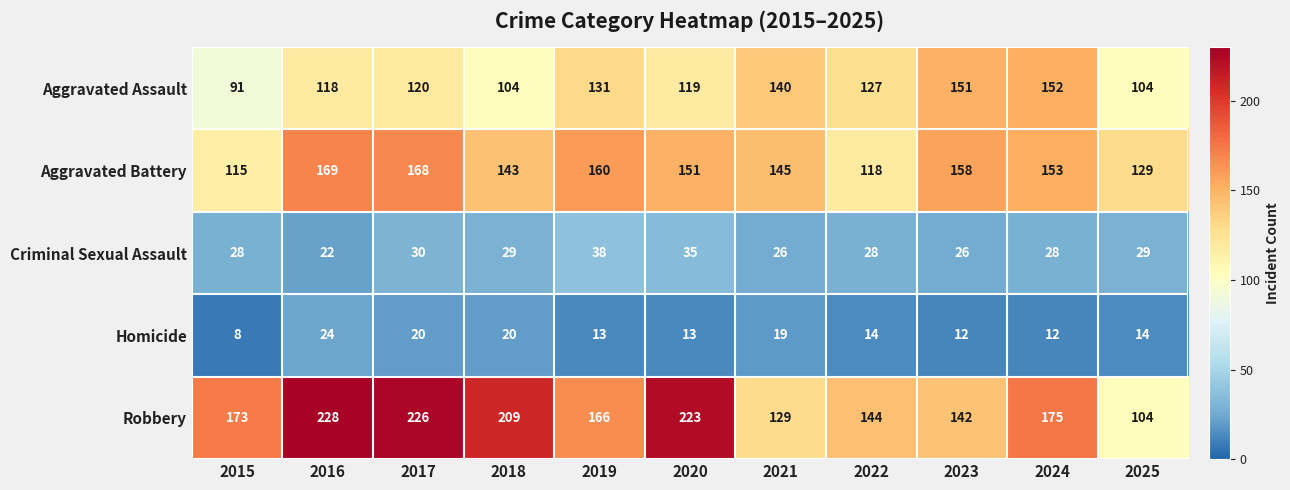

The value of Homicide at 2017 is 27. True or false?

False